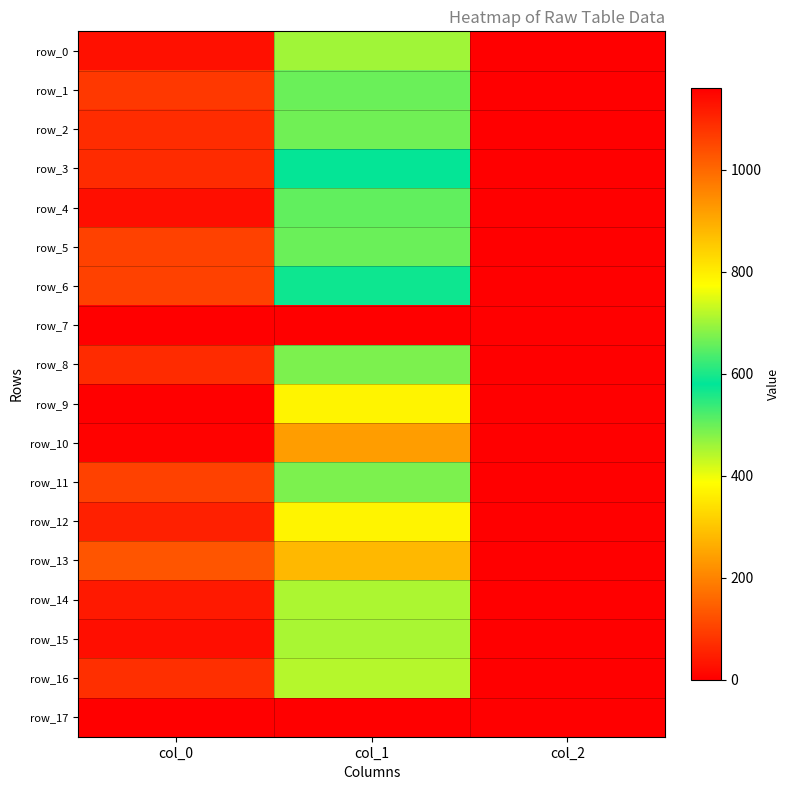

Between col_1 and col_0, which is larger?

col_0